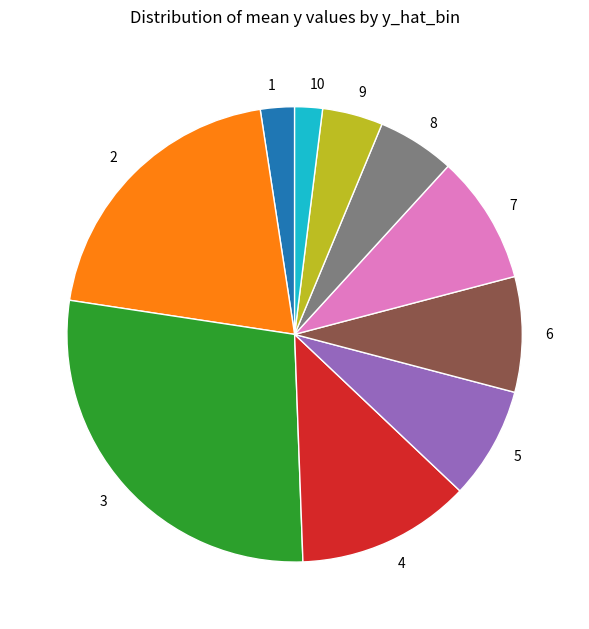

Do 4 and 8 together represent more than half of the pie?

No